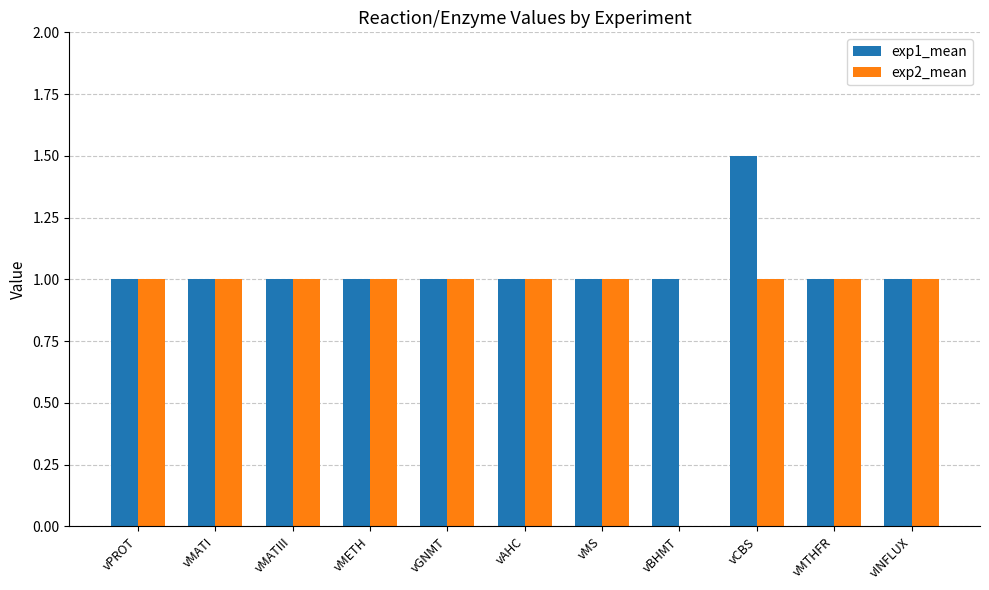

At which category is the sum across all series the highest?

vCBS